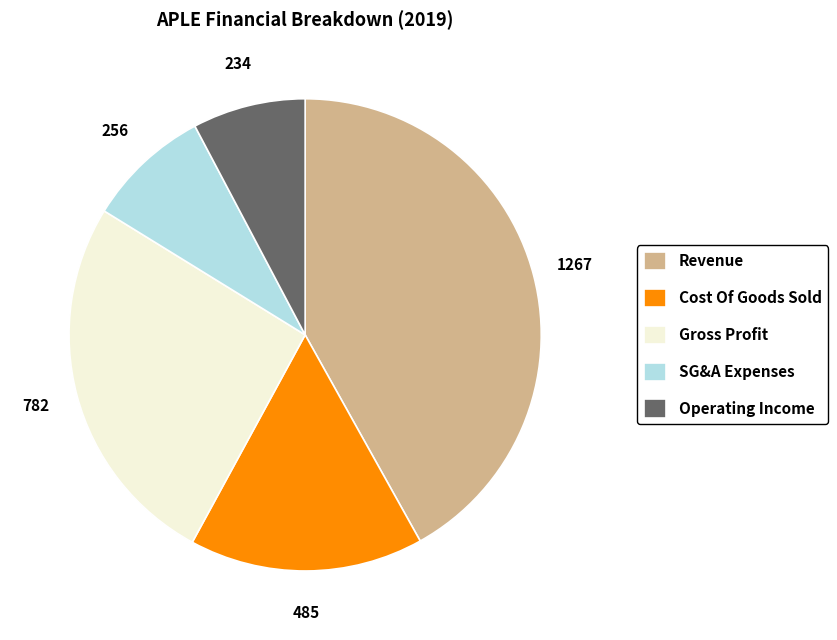

Which category has the biggest portion of the pie?

Revenue